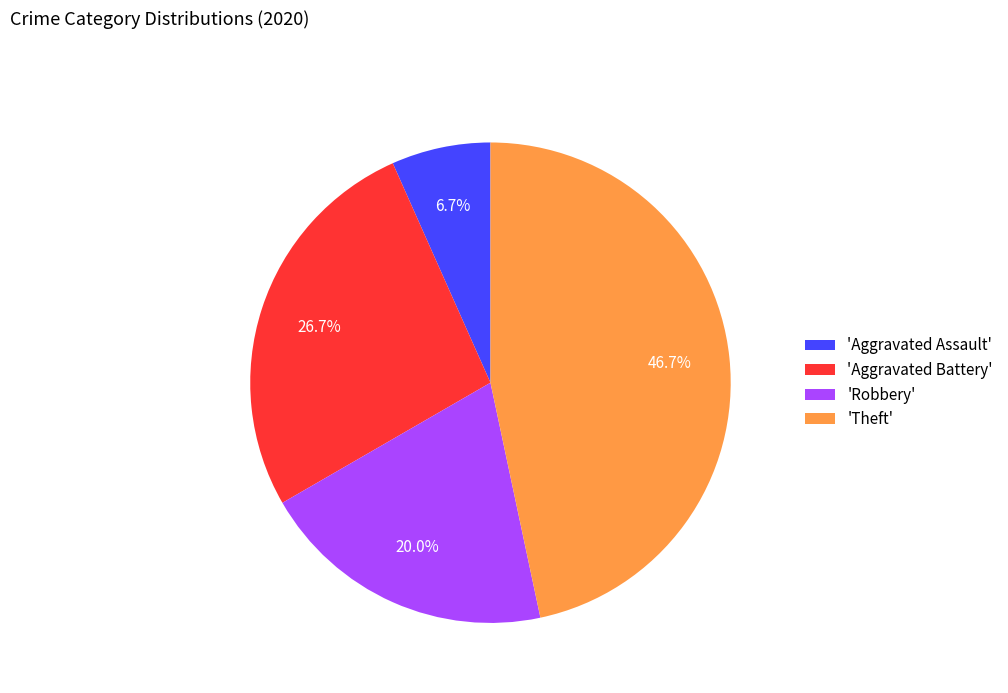

Count the number of slices in the pie.

4